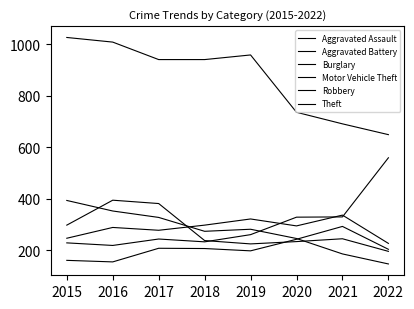

What is the sum of the Motor Vehicle Theft values at 2019 and 2016?

478